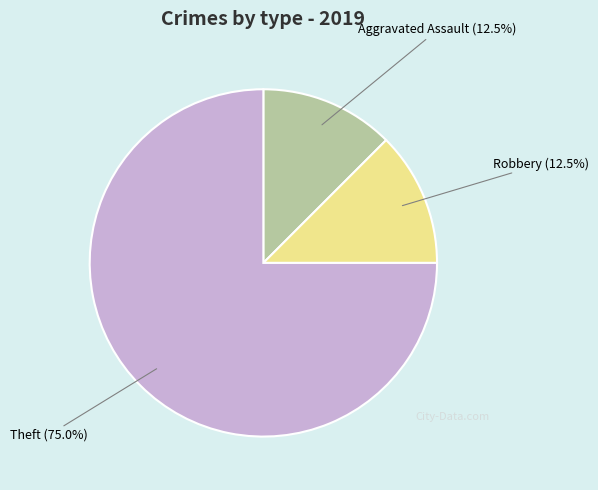

Does any single category account for the majority?

Yes